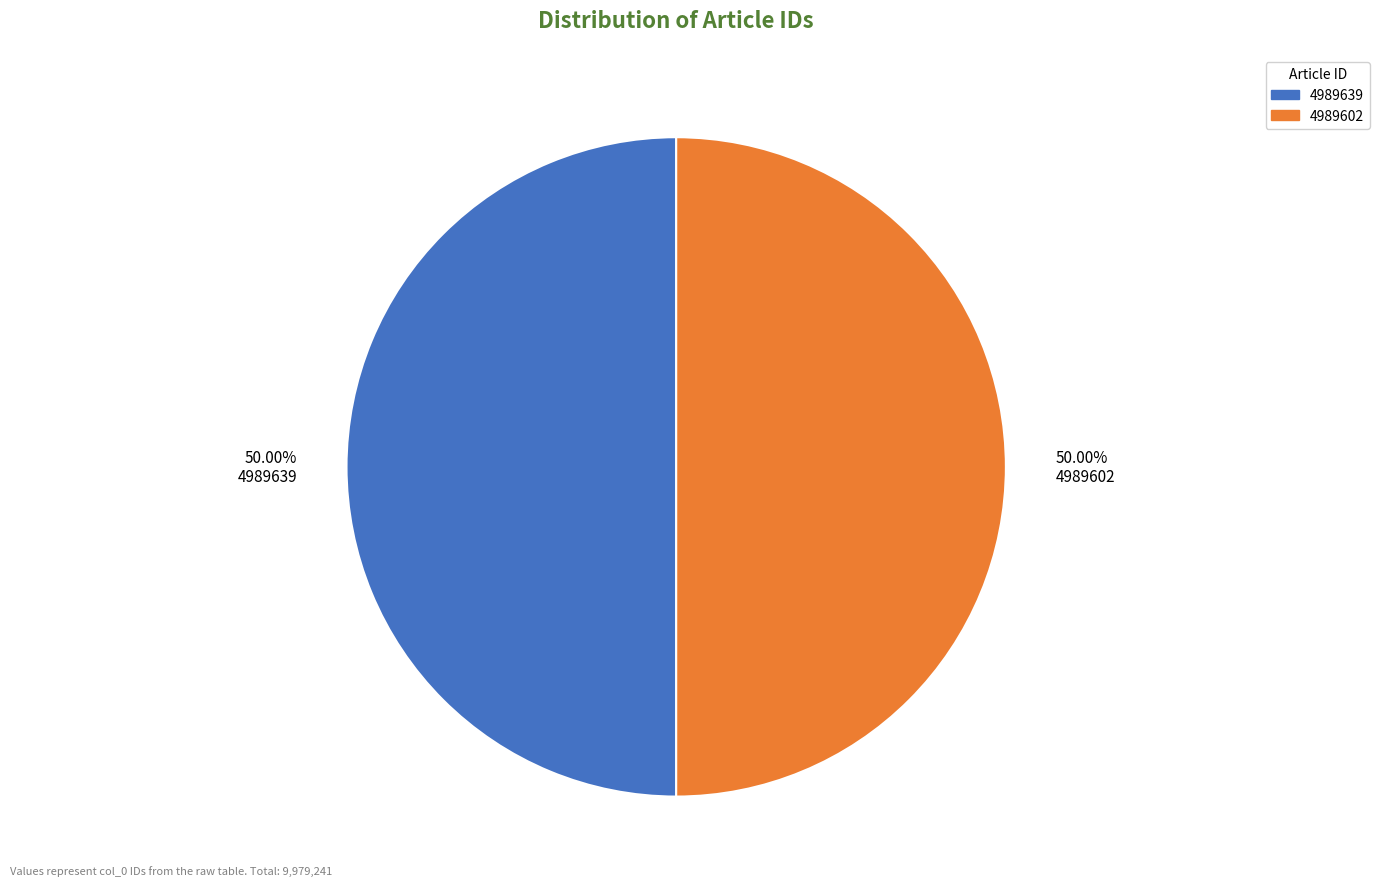

Do 50.00% 4989639 and 50.00% 4989602 together represent more than half of the pie?

Yes